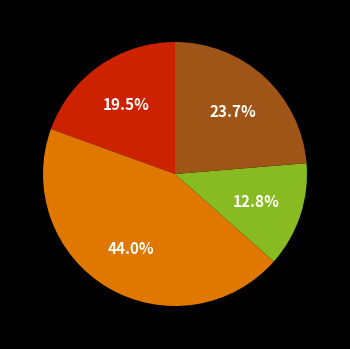

Is there a majority slice in this chart?

No